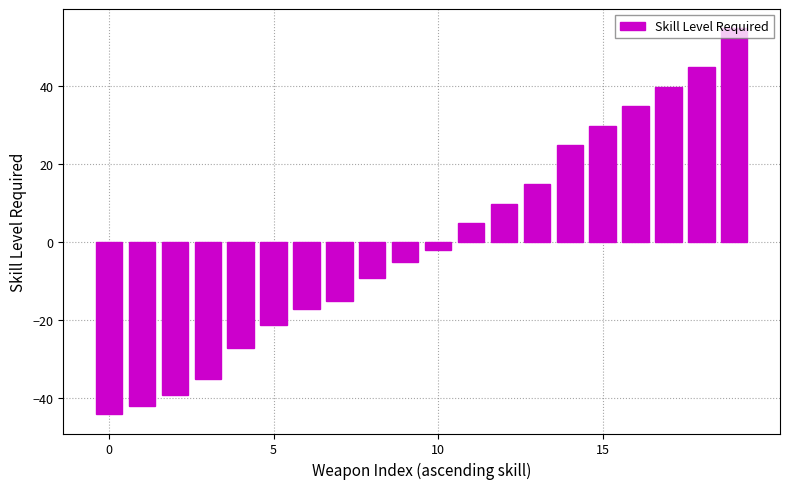

What is the minimum value shown in the chart?

-44.2